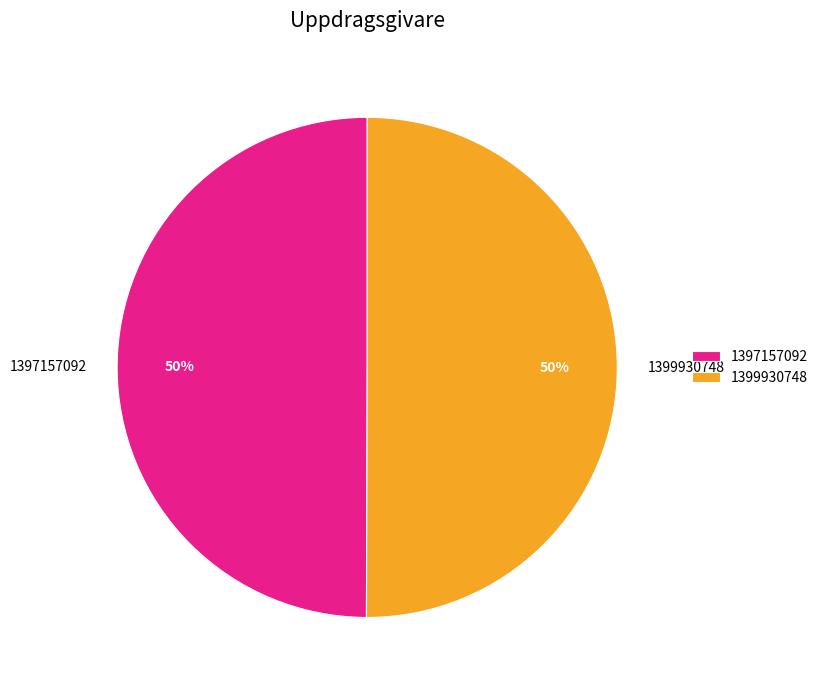

What percentage is the 1399930748 slice, to the nearest percent?

50%